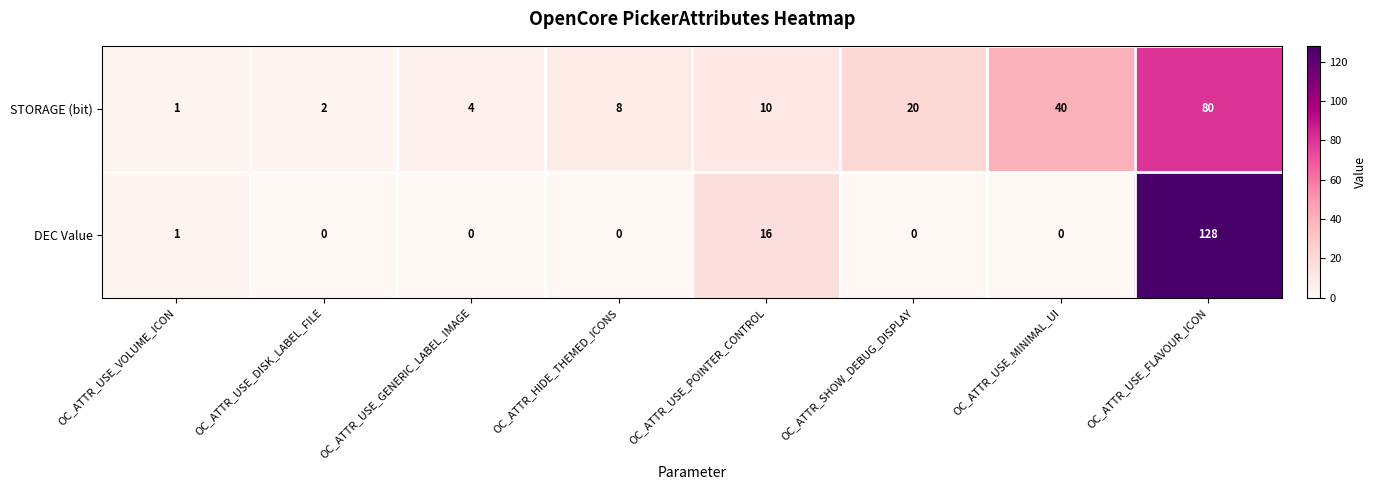

What is the average value of the DEC Value series?

18